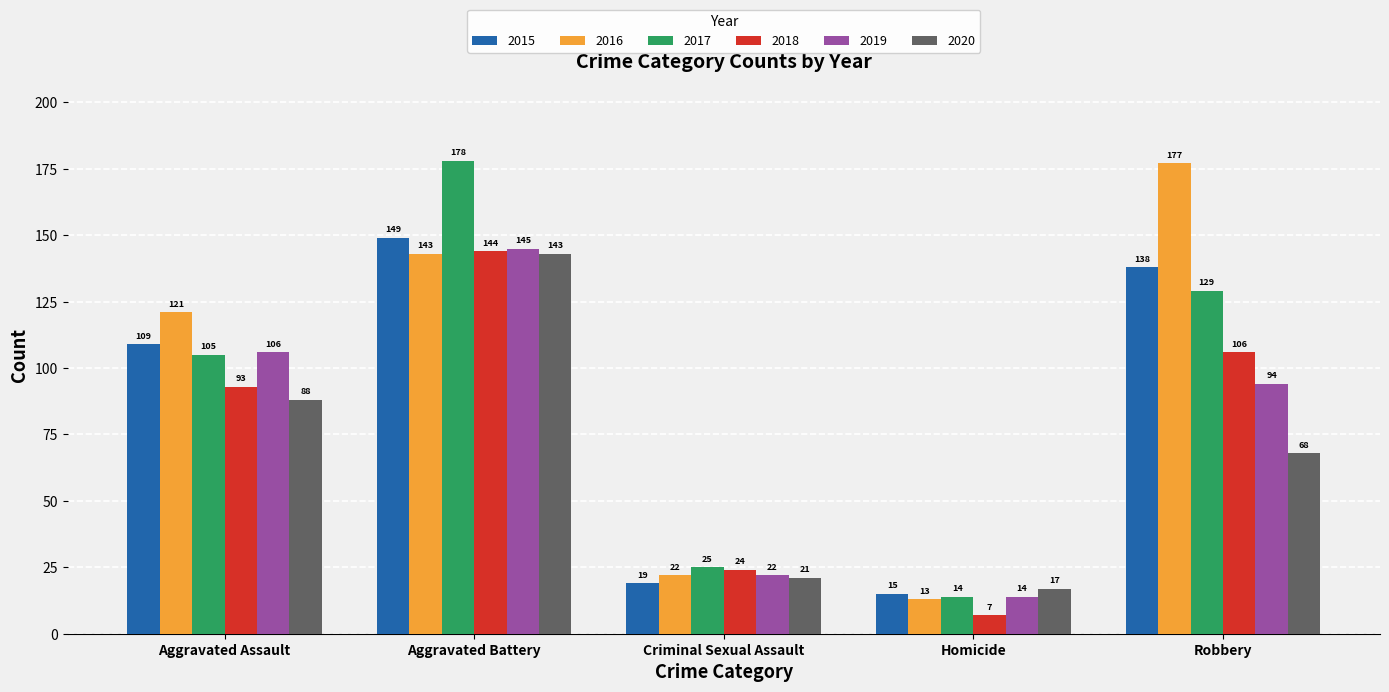

At which category is the sum across all series the highest?

Aggravated Battery